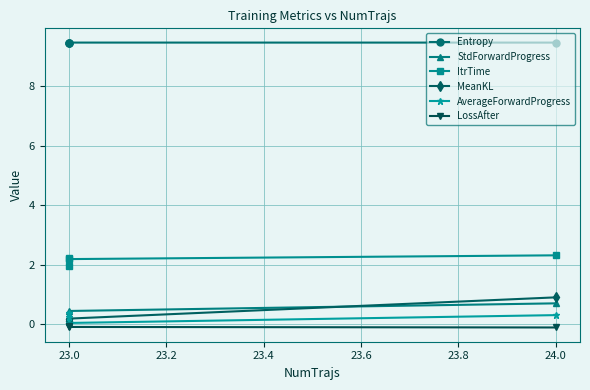

What are all the series names shown in the legend?

Entropy, StdForwardProgress, ItrTime, MeanKL, AverageForwardProgress, LossAfter